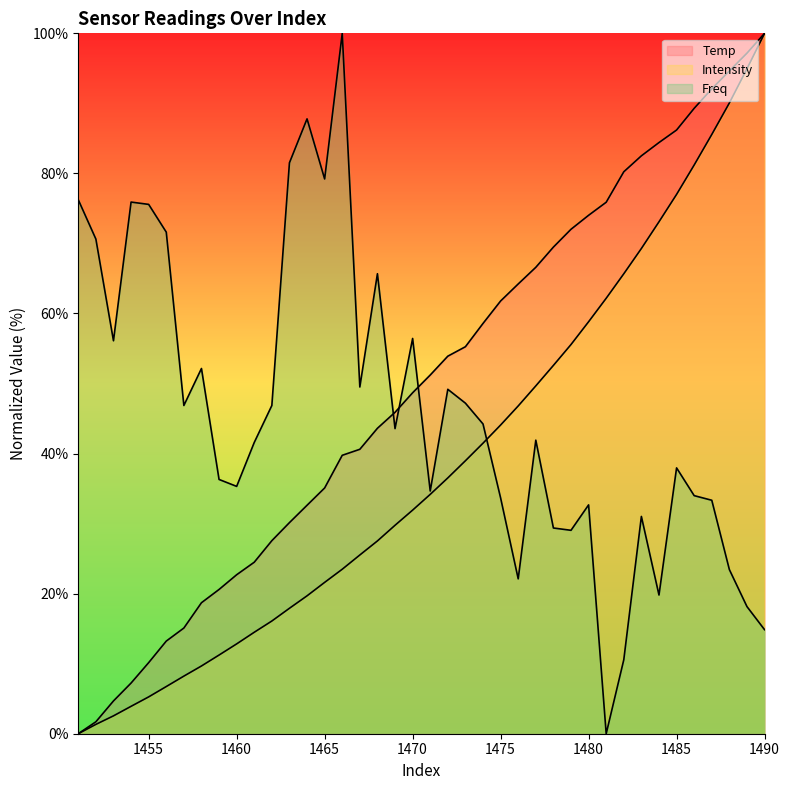

True or false: Temp and Intensity cross at least once.

False